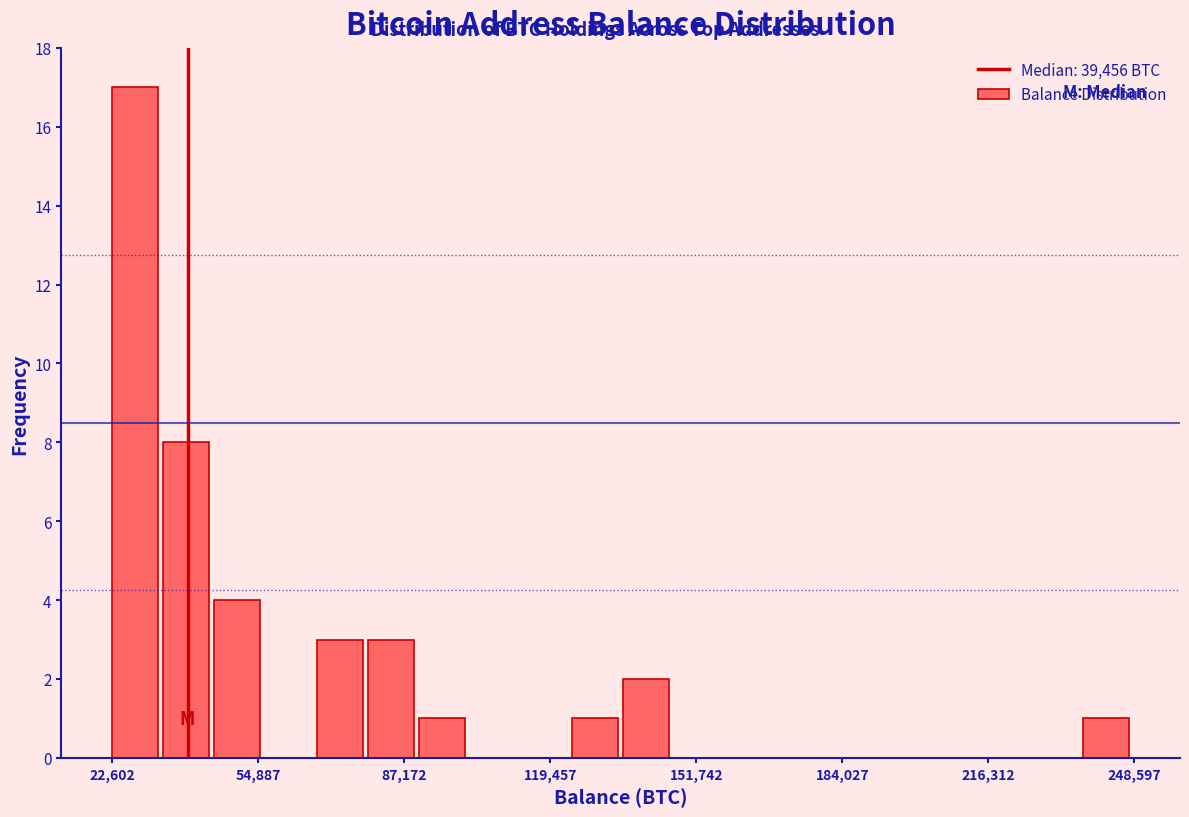

Read against the x-axis, roughly where is the centre of the tallest bar?

30000